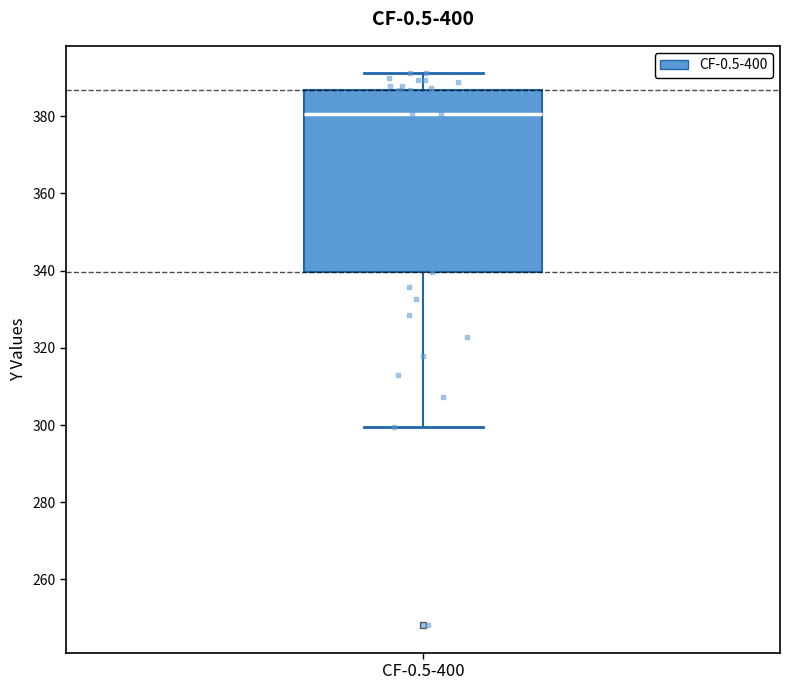

Where does the upper whisker of the box for CF-0.5-400 end on the y-axis? The values are not printed on the chart, so give them approximately, as read against the axis.

392